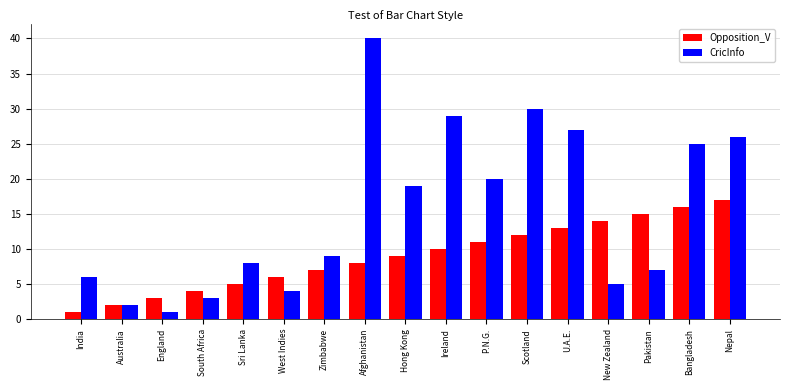

Reading left to right, extract all data points from this chart.

Opposition_V: India=1	Australia=2	England=3	South Africa=4	Sri Lanka=5	West Indies=6	Zimbabwe=7	Afghanistan=8	Hong Kong=9	Ireland=10	P.N.G.=11	Scotland=12	U.A.E.=13	New Zealand=14	Pakistan=15	Bangladesh=16	Nepal=17
CricInfo: India=6	Australia=2	England=1	South Africa=3	Sri Lanka=8	West Indies=4	Zimbabwe=9	Afghanistan=40	Hong Kong=19	Ireland=29	P.N.G.=20	Scotland=30	U.A.E.=27	New Zealand=5	Pakistan=7	Bangladesh=25	Nepal=26